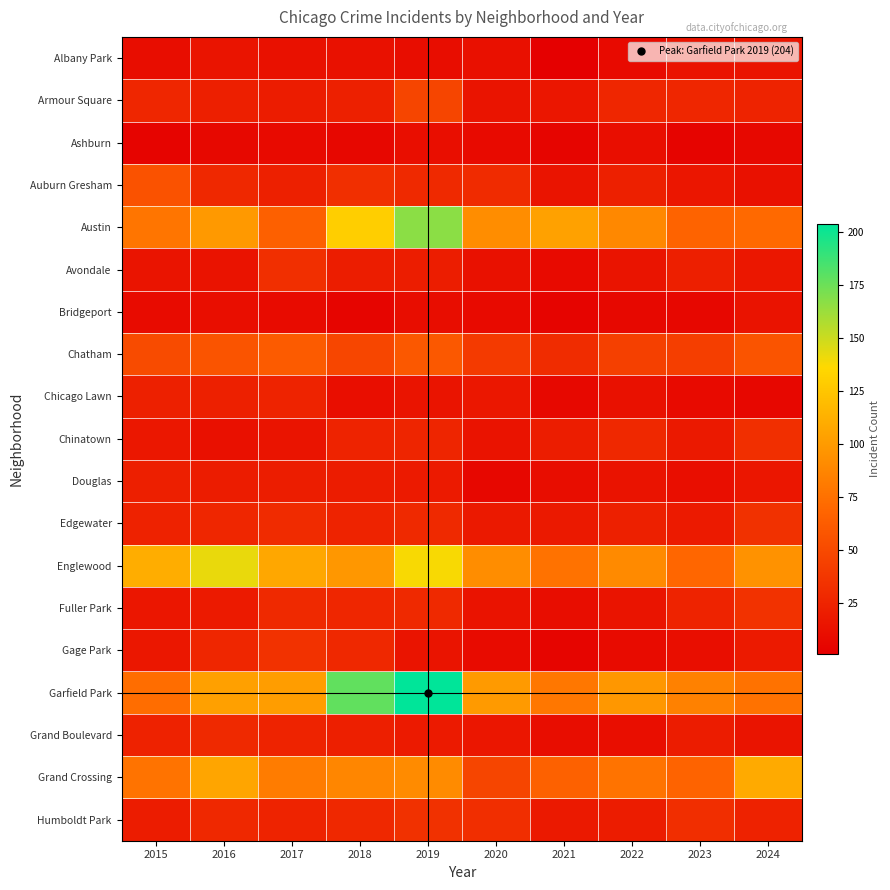

What is the total value across all series at 2020?

583